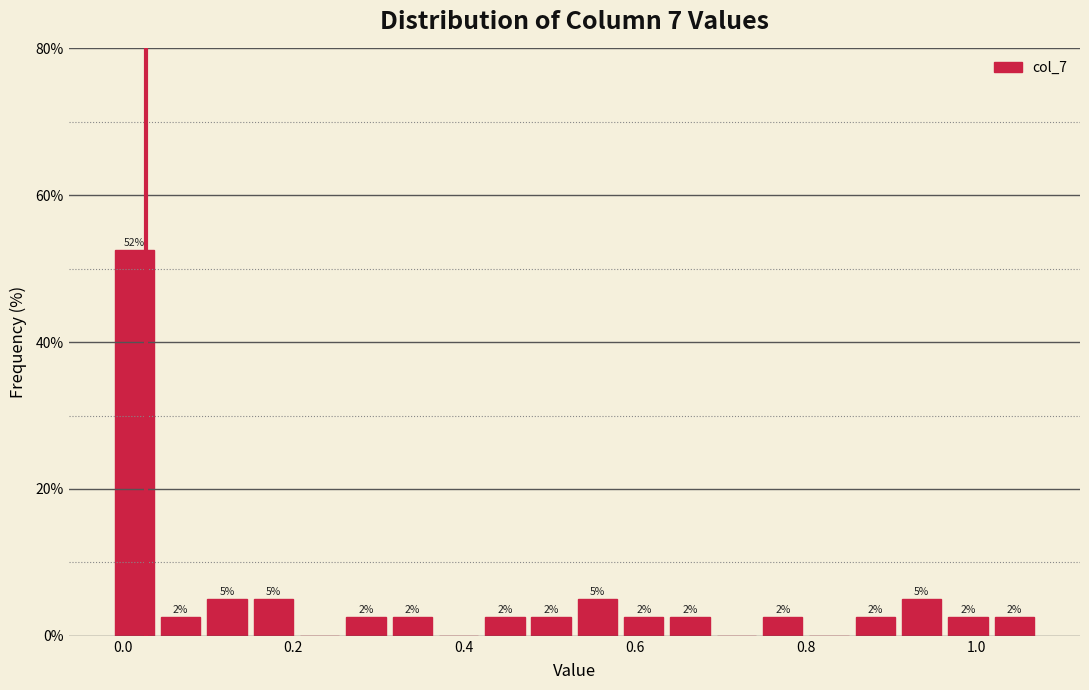

Read against the x-axis, roughly where is the centre of the tallest bar?

0.02